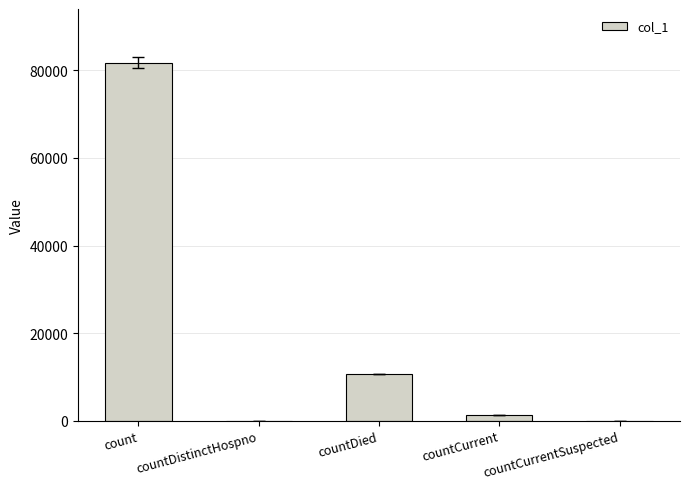

What is the change in value from count to countCurrentSuspected?

-81760